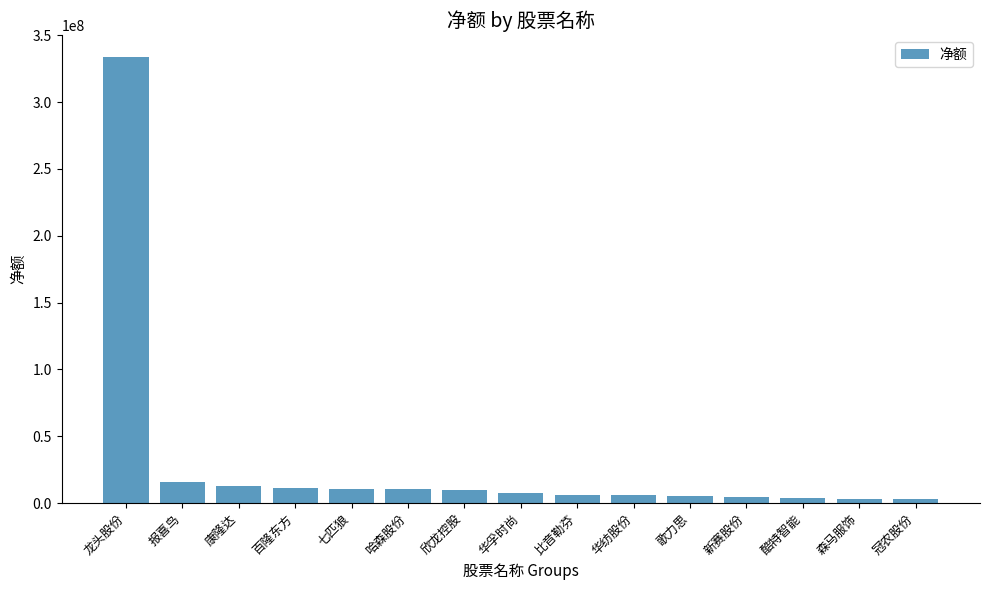

What is the change in value from 歌力思 to 酷特智能?

-1313736